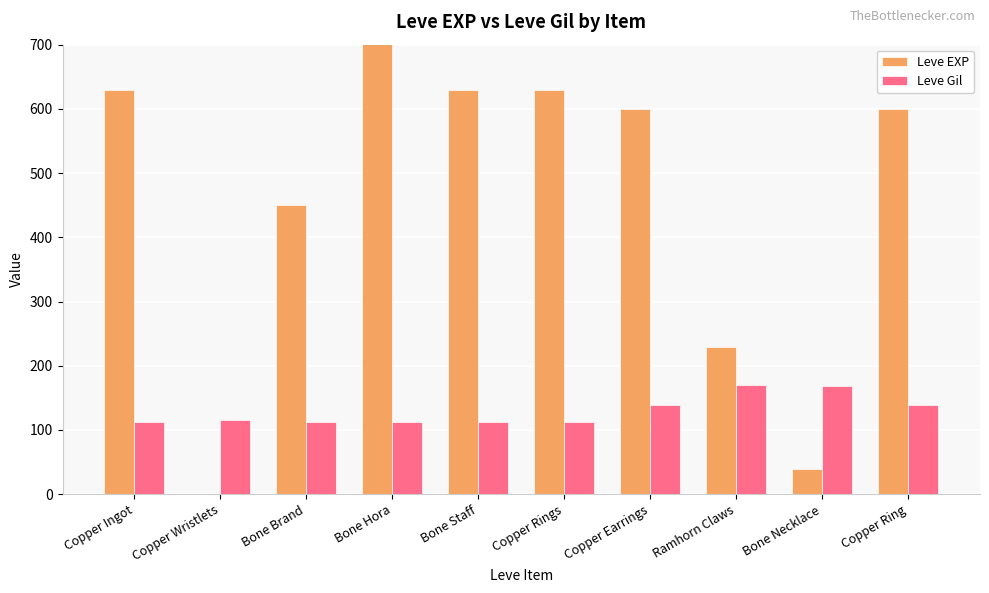

What is the label of the 1st bar from the right?

Copper Ring